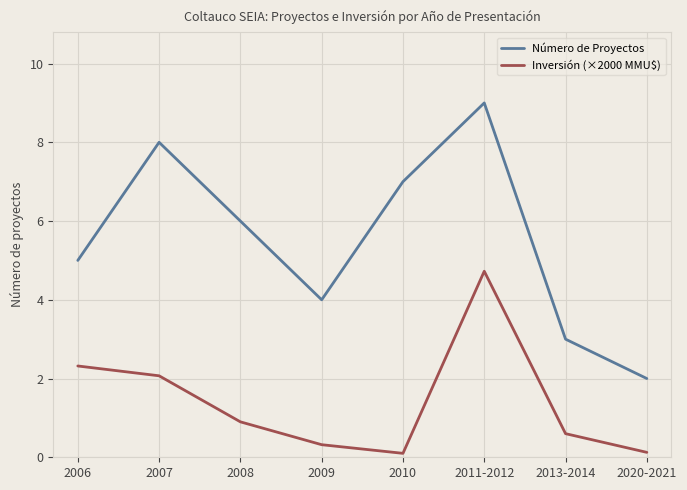

What is the spread (max minus min) of values at 2013-2014?

2.4